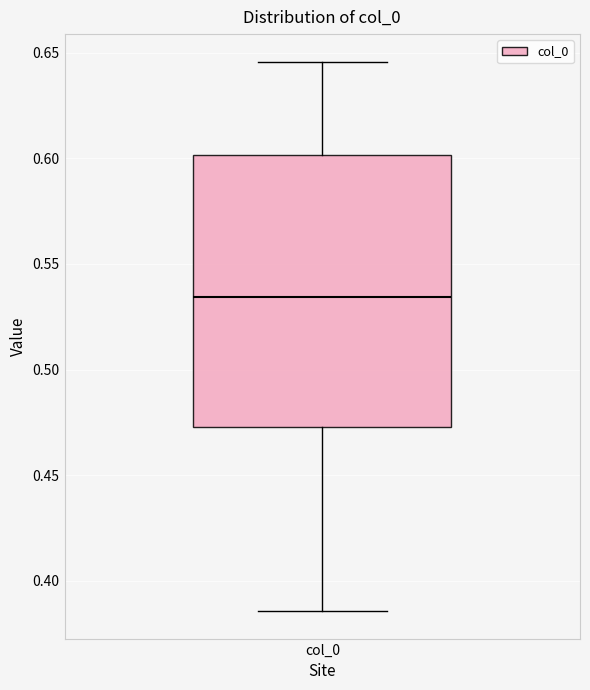

Where does the lower whisker of the box for col_0 end on the y-axis? The values are not printed on the chart, so give them approximately, as read against the axis.

0.385